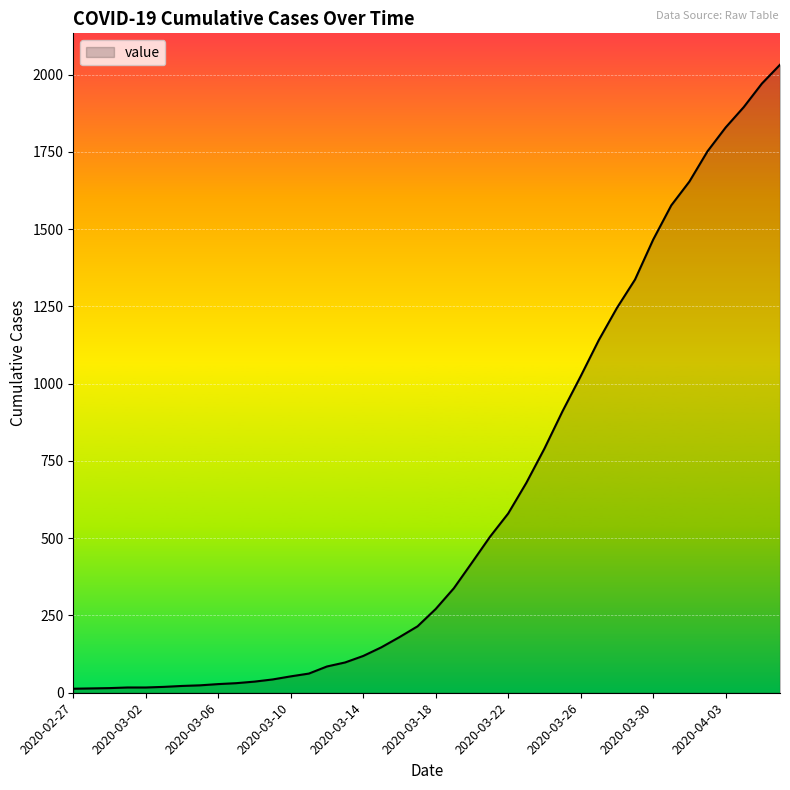

What is the greatest value displayed?

2032